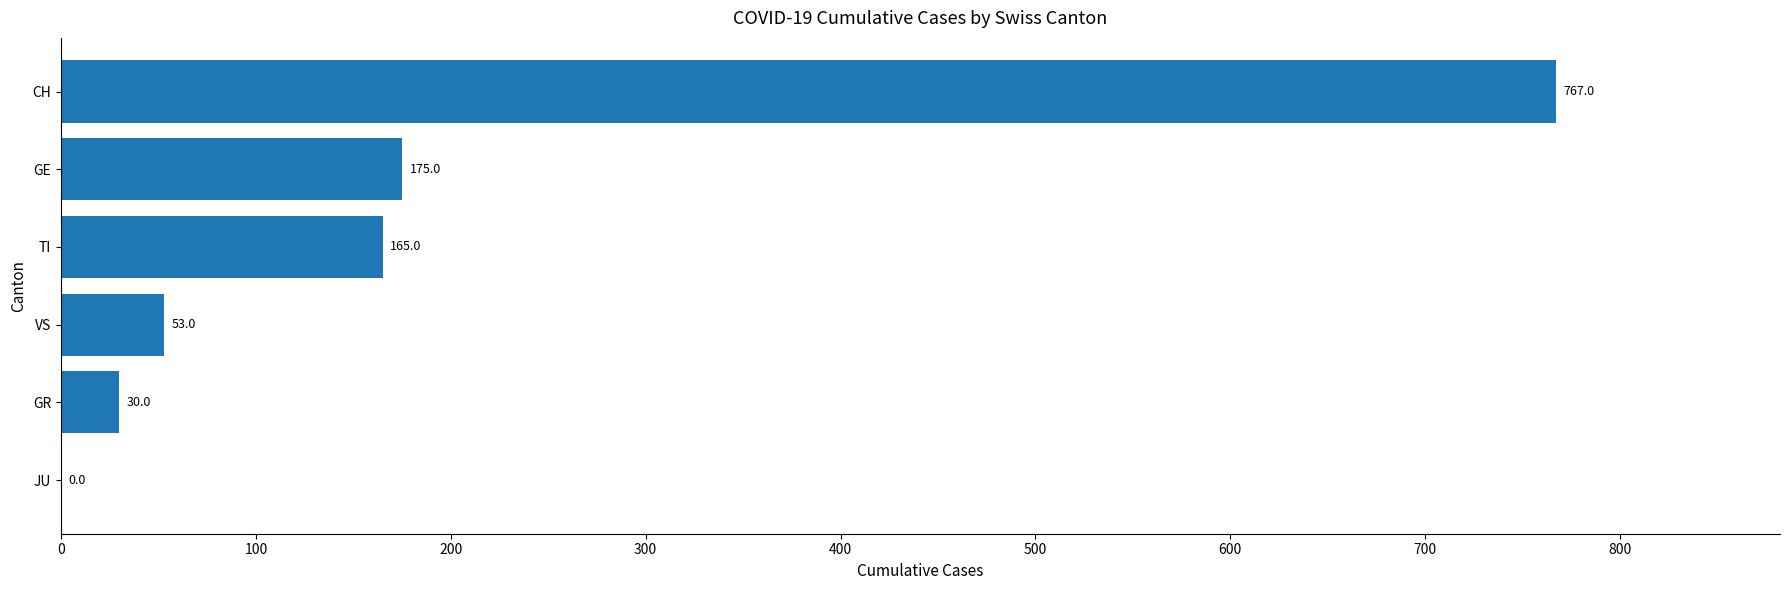

How many series are shown in this chart?

1